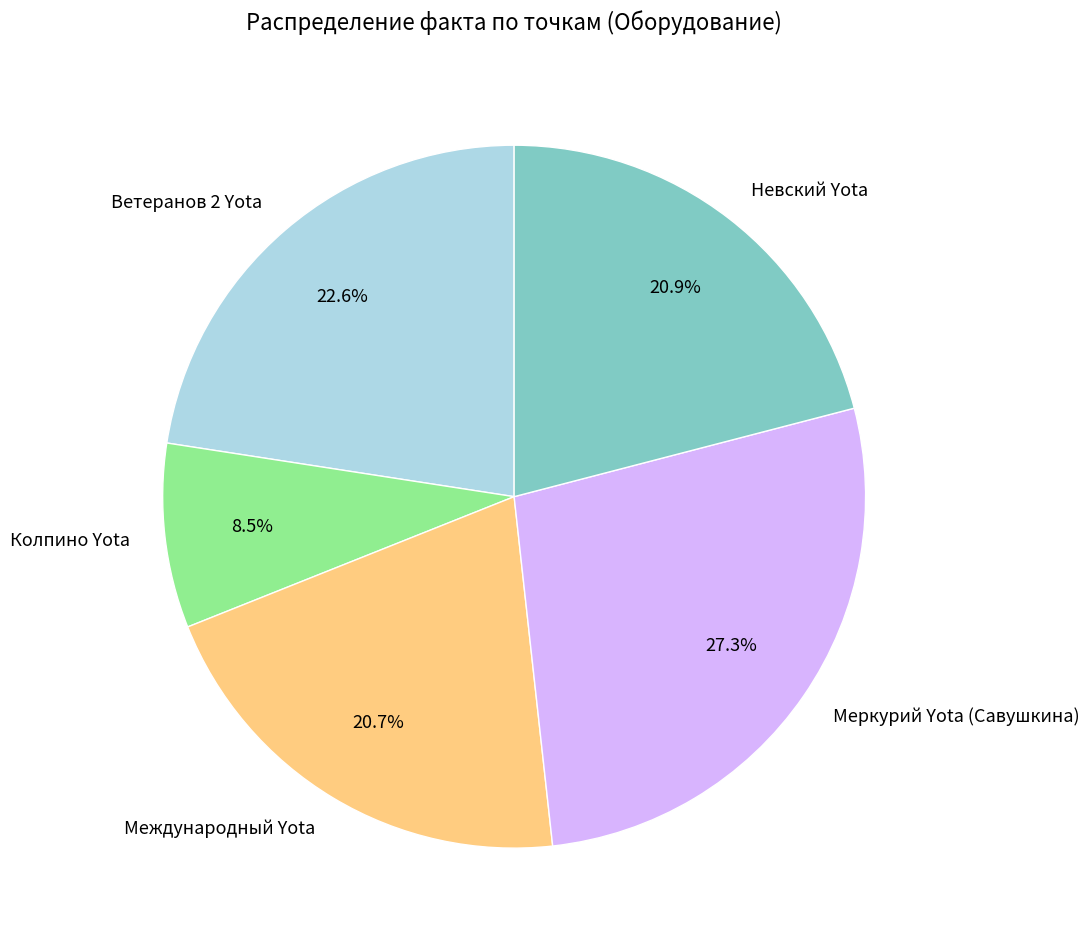

True or false: Меркурий Yota (Савушкина) accounts for 17% of the total.

False